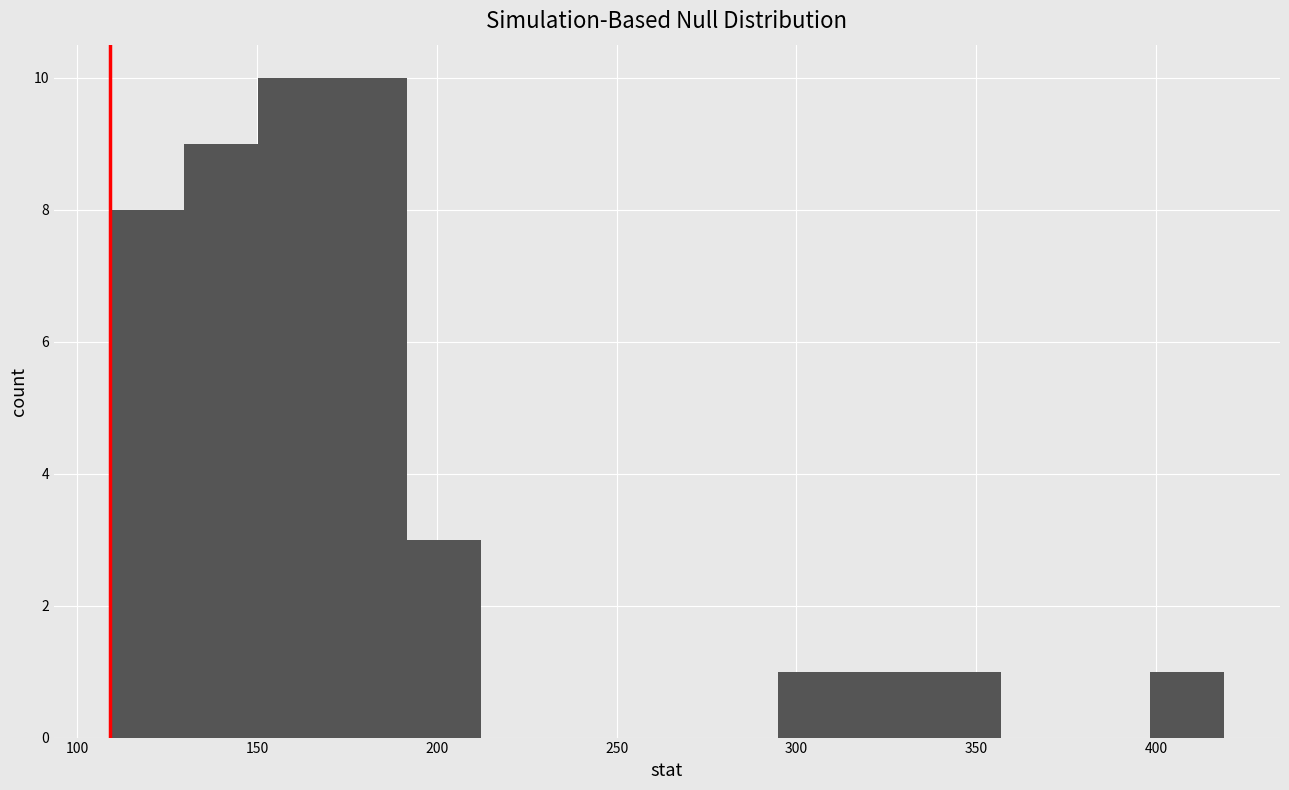

Reading left to right, transcribe this chart: for each bar, give the range it covers on the x-axis and its height. Neither the bar edges nor the heights are printed on the chart, so give them approximately, as read against the axes.

110 to 130: 8
130 to 150: 9
150 to 170: 10
170 to 190: 10
190 to 210: 3
210 to 235: 0
235 to 255: 0
255 to 275: 0
275 to 295: 0
295 to 315: 1
315 to 335: 1
335 to 355: 1
355 to 380: 0
380 to 400: 0
400 to 420: 1